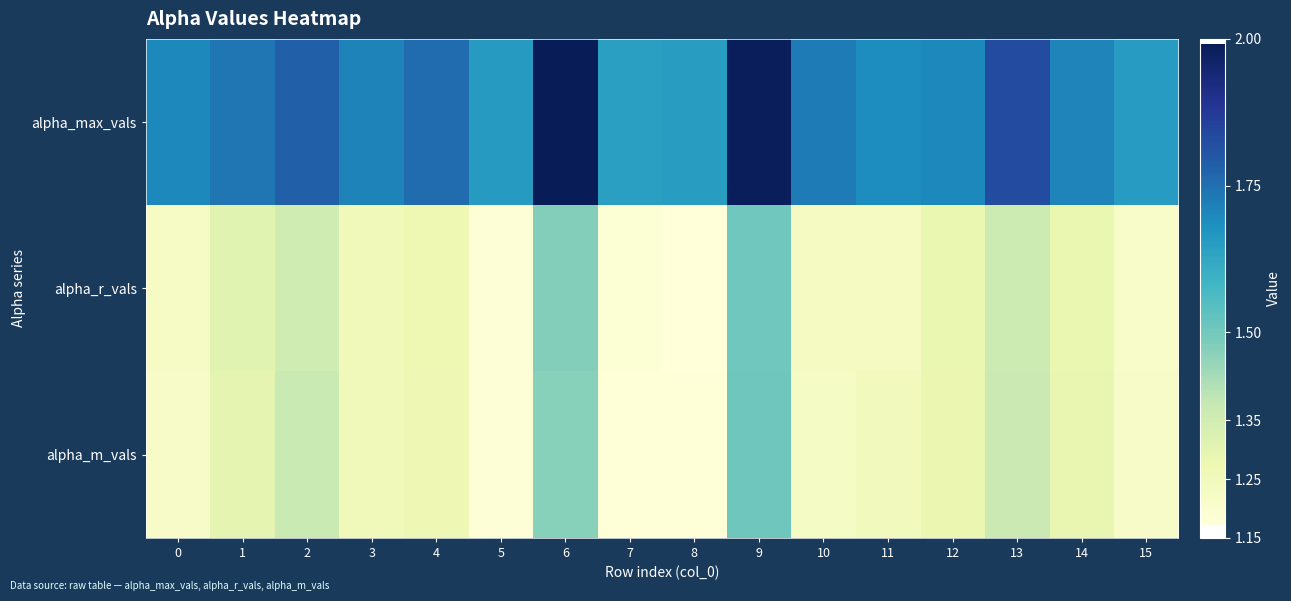

Reading left to right, transcribe all the data shown in this chart.

alpha_max_vals: 0=1.7	1=1.7	2=1.8	3=1.7	4=1.8	5=1.7	6=2.0	7=1.6	8=1.6	9=2.0	10=1.7	11=1.7	12=1.7	13=1.8	14=1.7	15=1.7
alpha_r_vals: 0=1.2	1=1.3	2=1.4	3=1.2	4=1.3	5=1.2	6=1.5	7=1.2	8=1.2	9=1.5	10=1.2	11=1.2	12=1.3	13=1.4	14=1.3	15=1.2
alpha_m_vals: 0=1.2	1=1.3	2=1.4	3=1.3	4=1.3	5=1.2	6=1.5	7=1.2	8=1.2	9=1.5	10=1.2	11=1.2	12=1.3	13=1.4	14=1.3	15=1.2